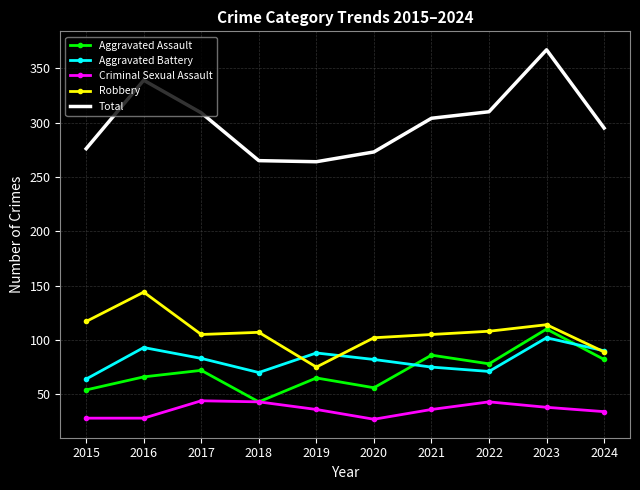

The value of Robbery at 2023 is 170. True or false?

False